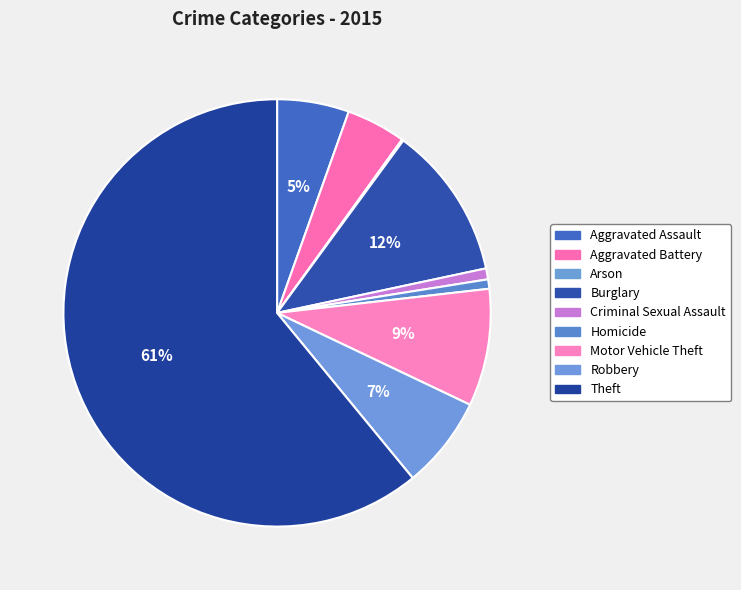

Approximately how many times larger is the value at Aggravated Battery compared to Criminal Sexual Assault?

5.4